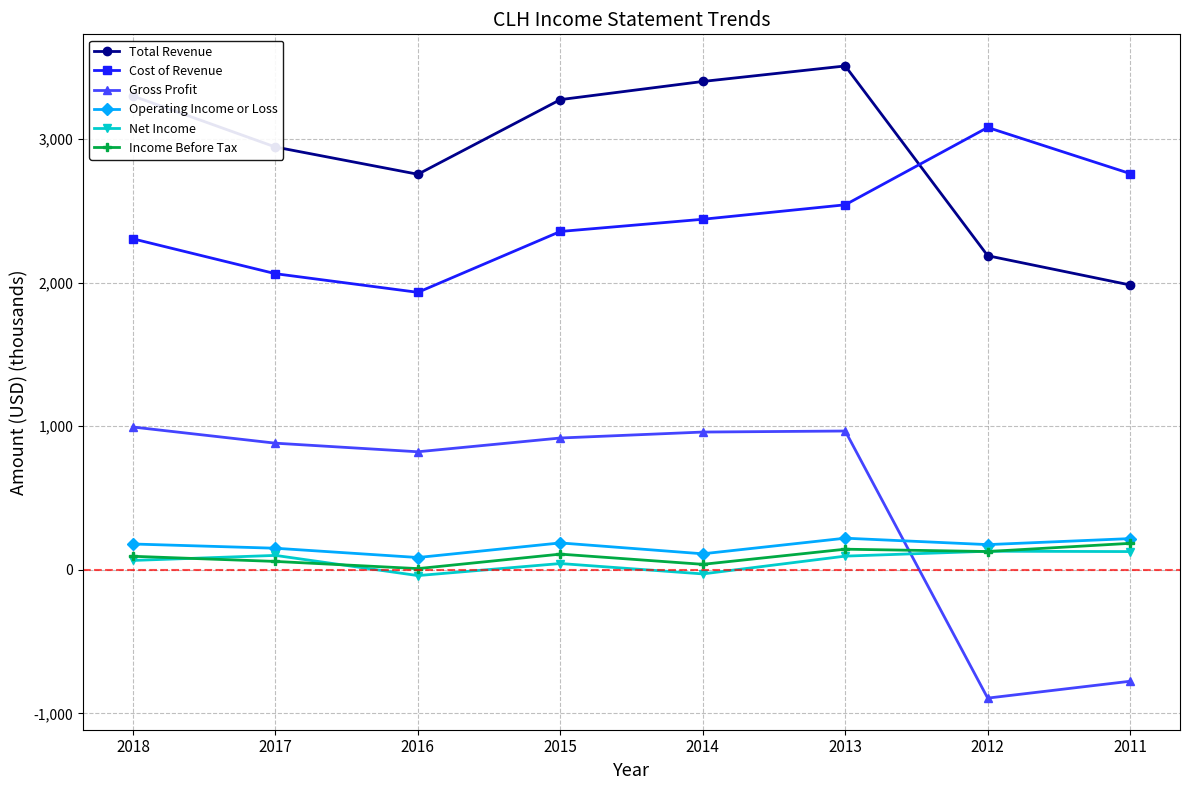

How many positive values does the Net Income series have?

6